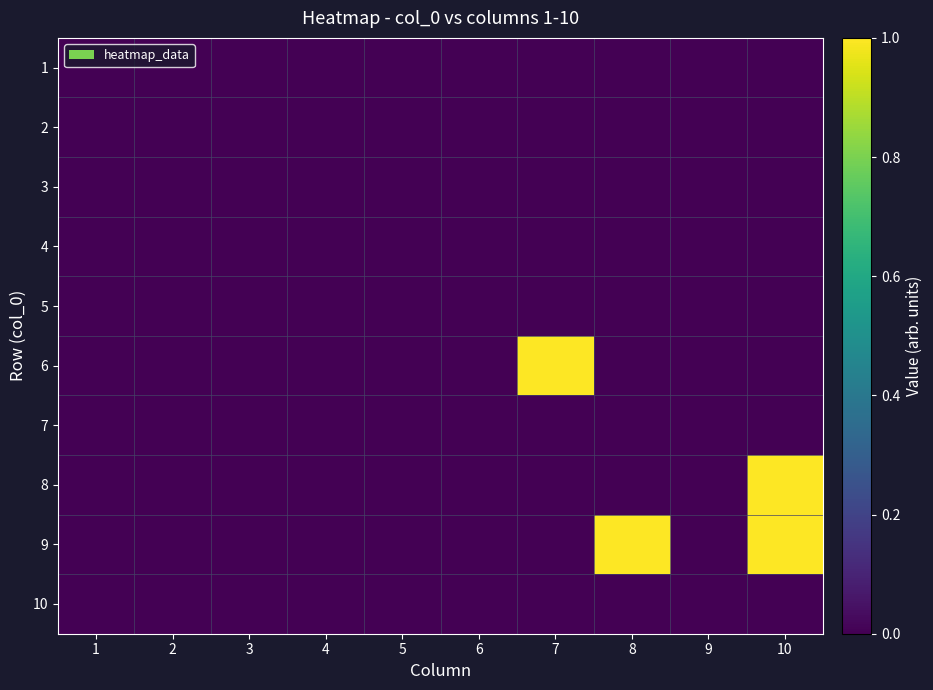

Between 1 and 7, which is larger?

1